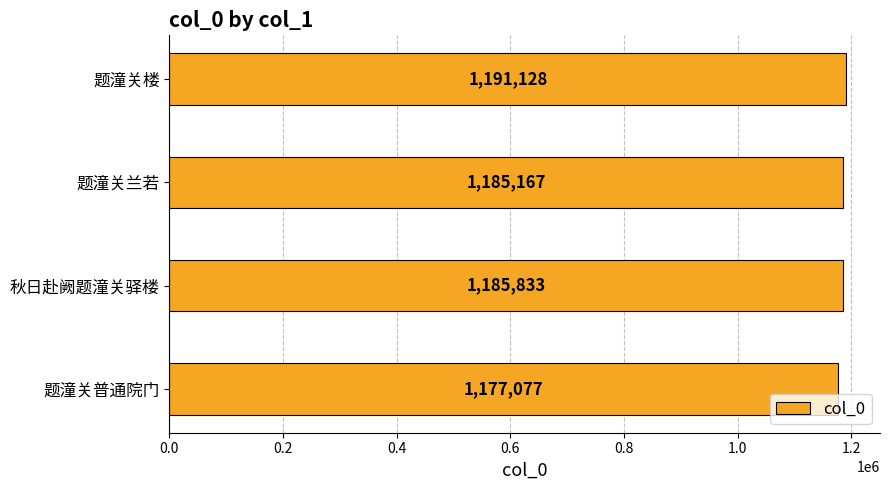

The value at 题潼关兰若 is 1918903. True or false?

False